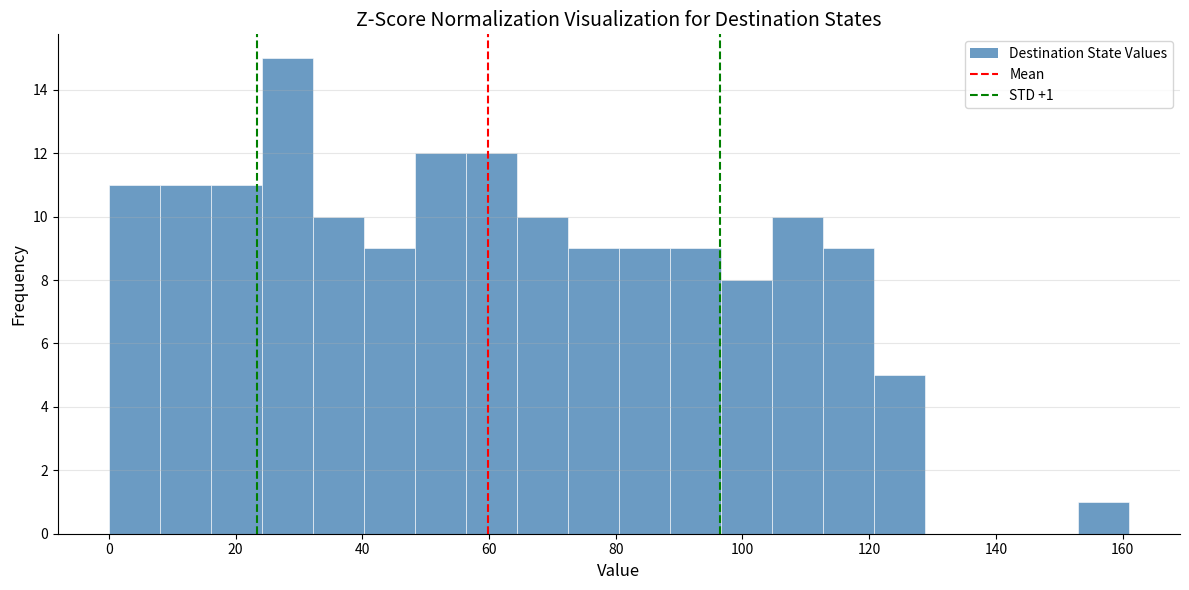

Which range on the x-axis has the tallest bar?

24 to 32